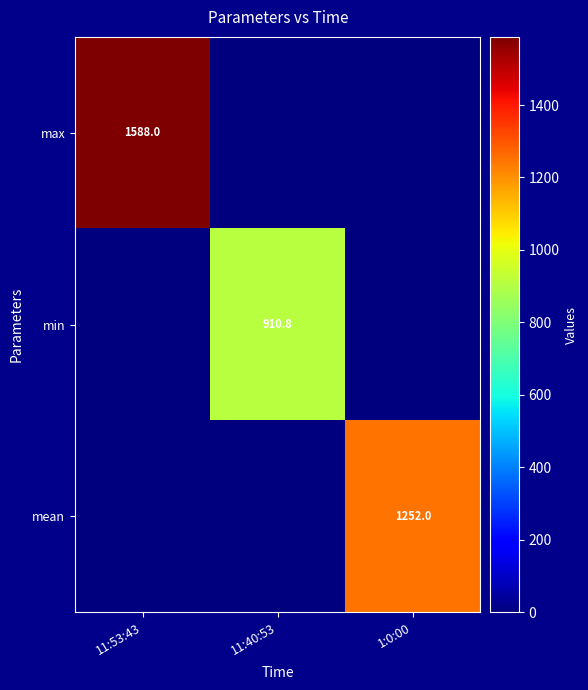

The value of max at 11:53:43 is 1588.0. True or false?

True